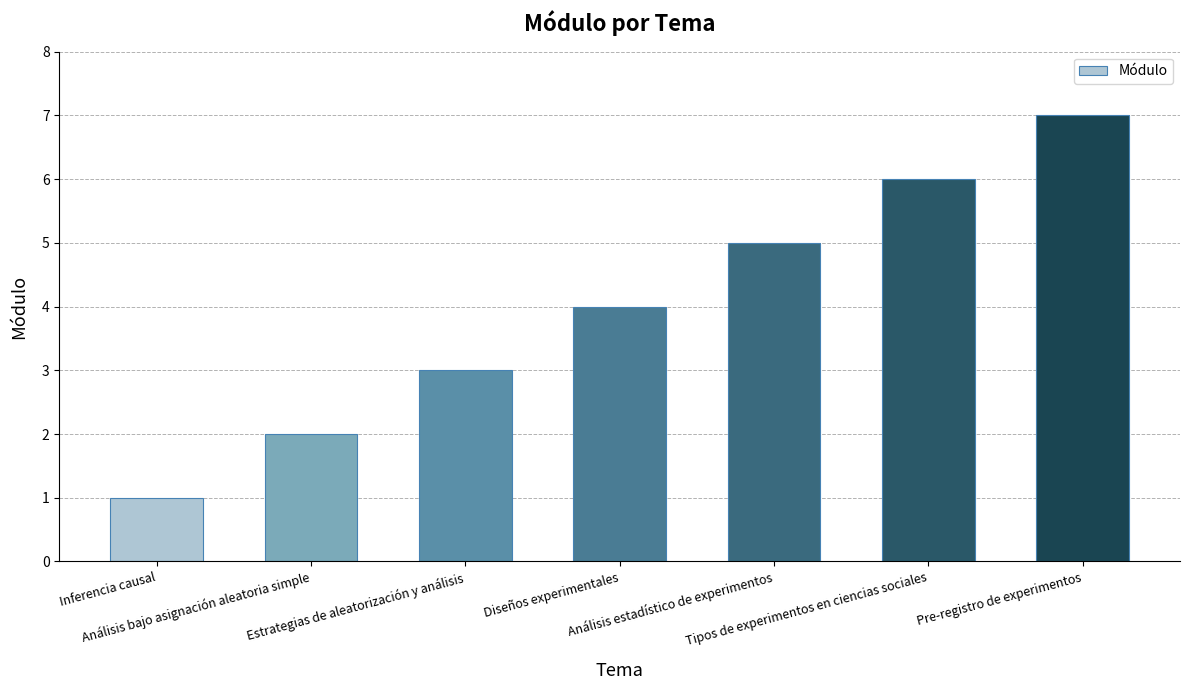

What is the minimum value shown in the chart?

1